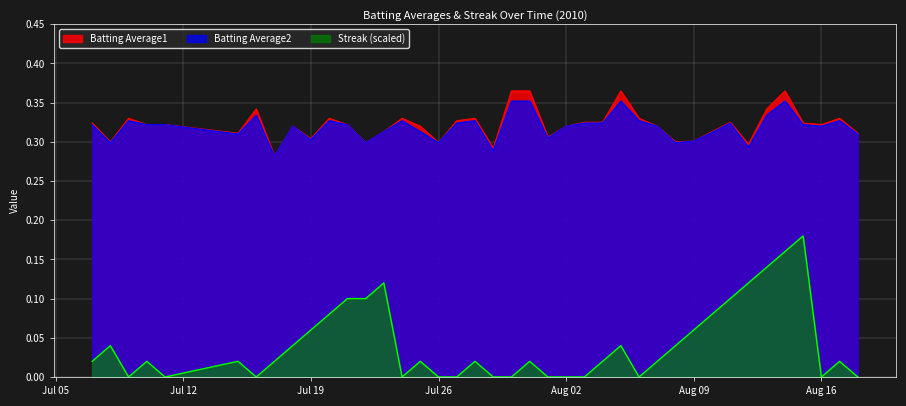

Which series has the widest spread of values?

Streak (scaled)